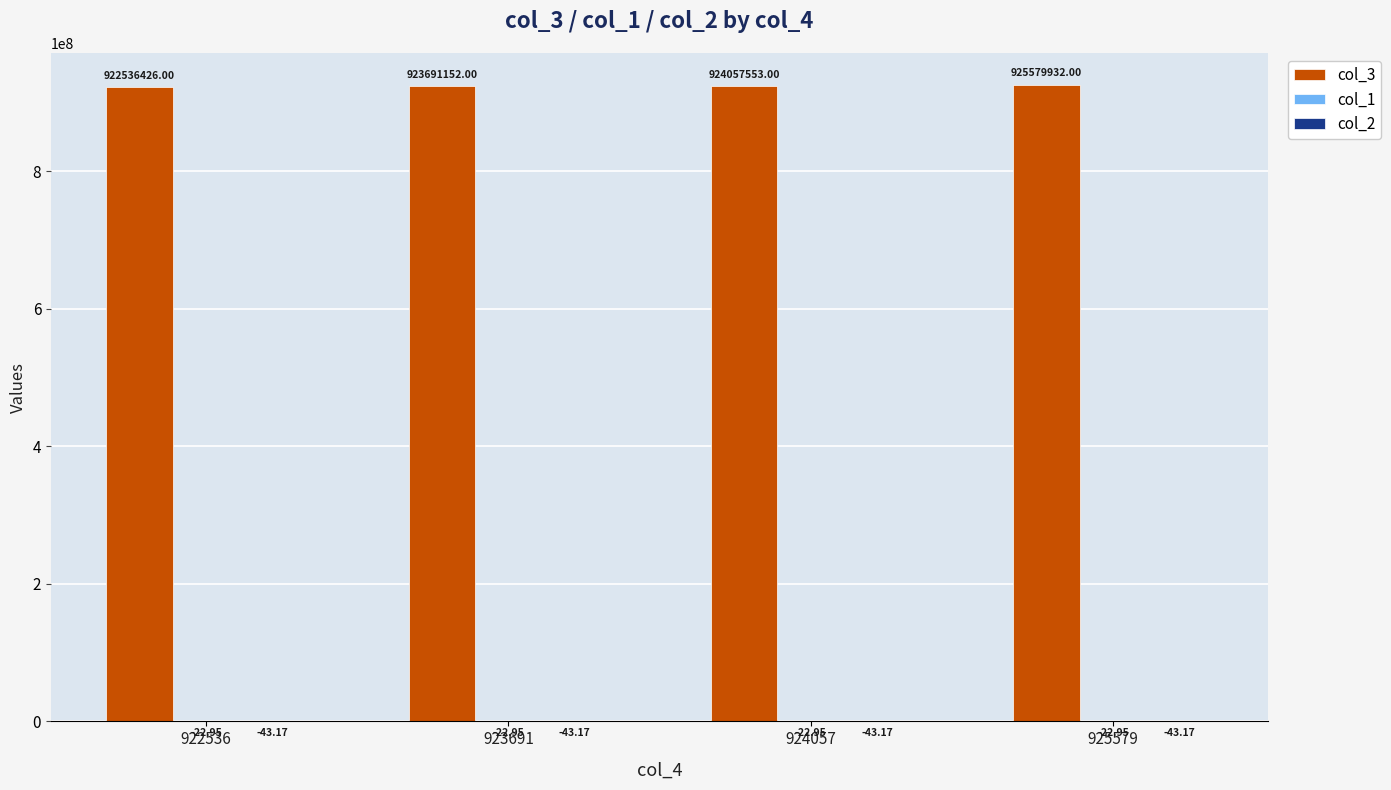

What is the total value across all series at 924057?

924057486.9